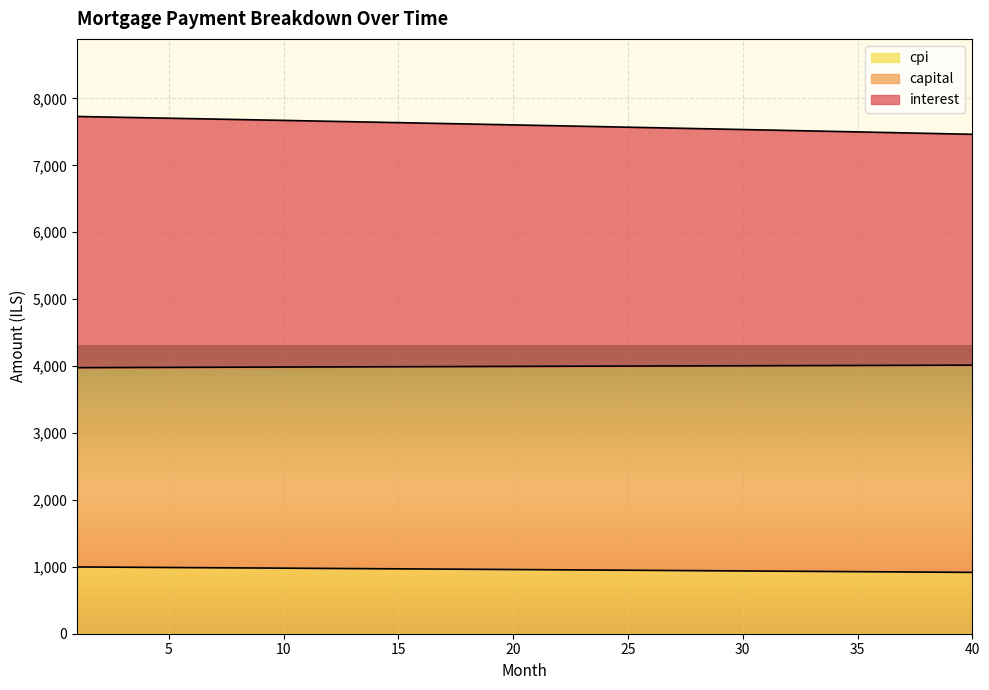

How many lines are shown in the chart?

3